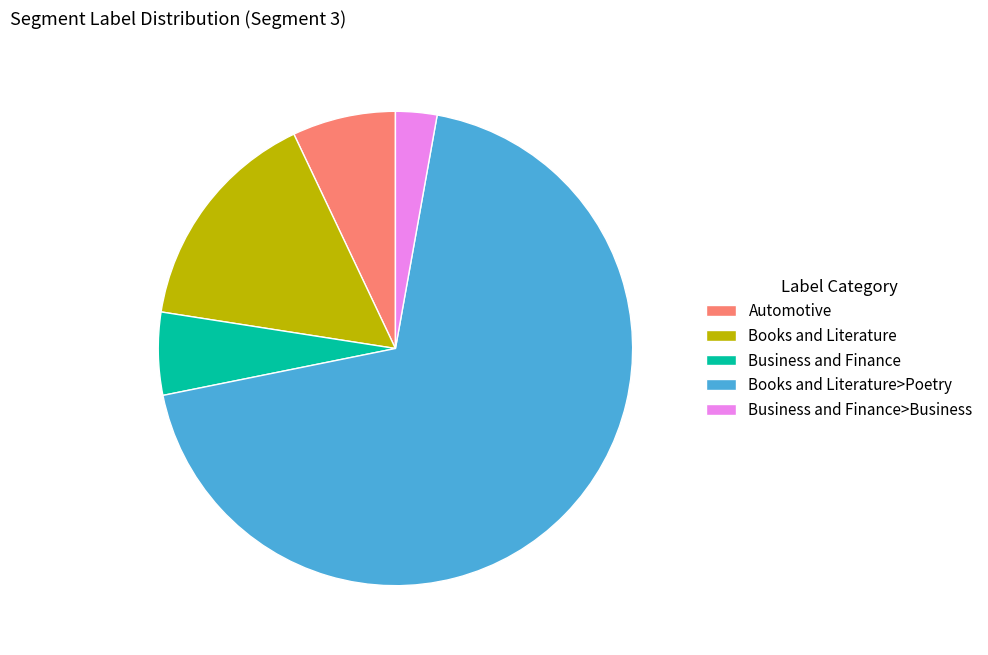

Which category has the smallest portion of the pie?

Business and Finance>Business